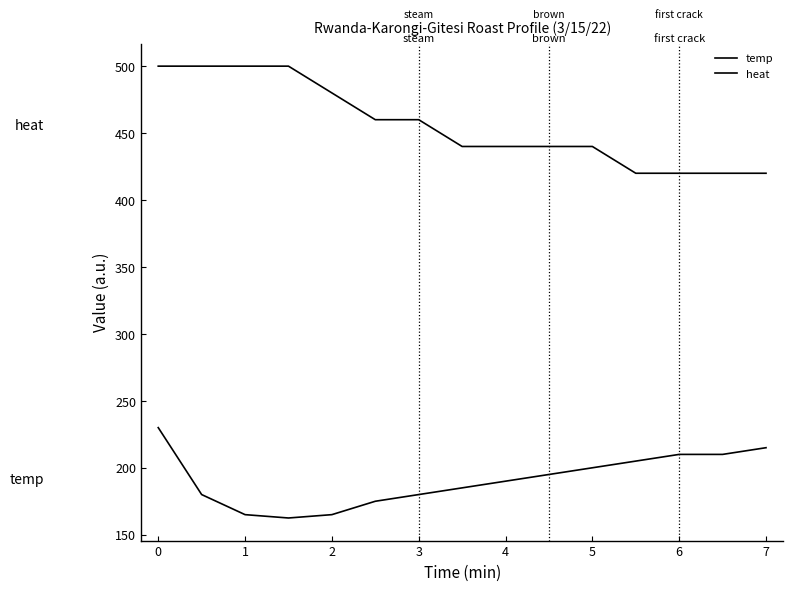

How many interior local valleys does the temp series have?

1